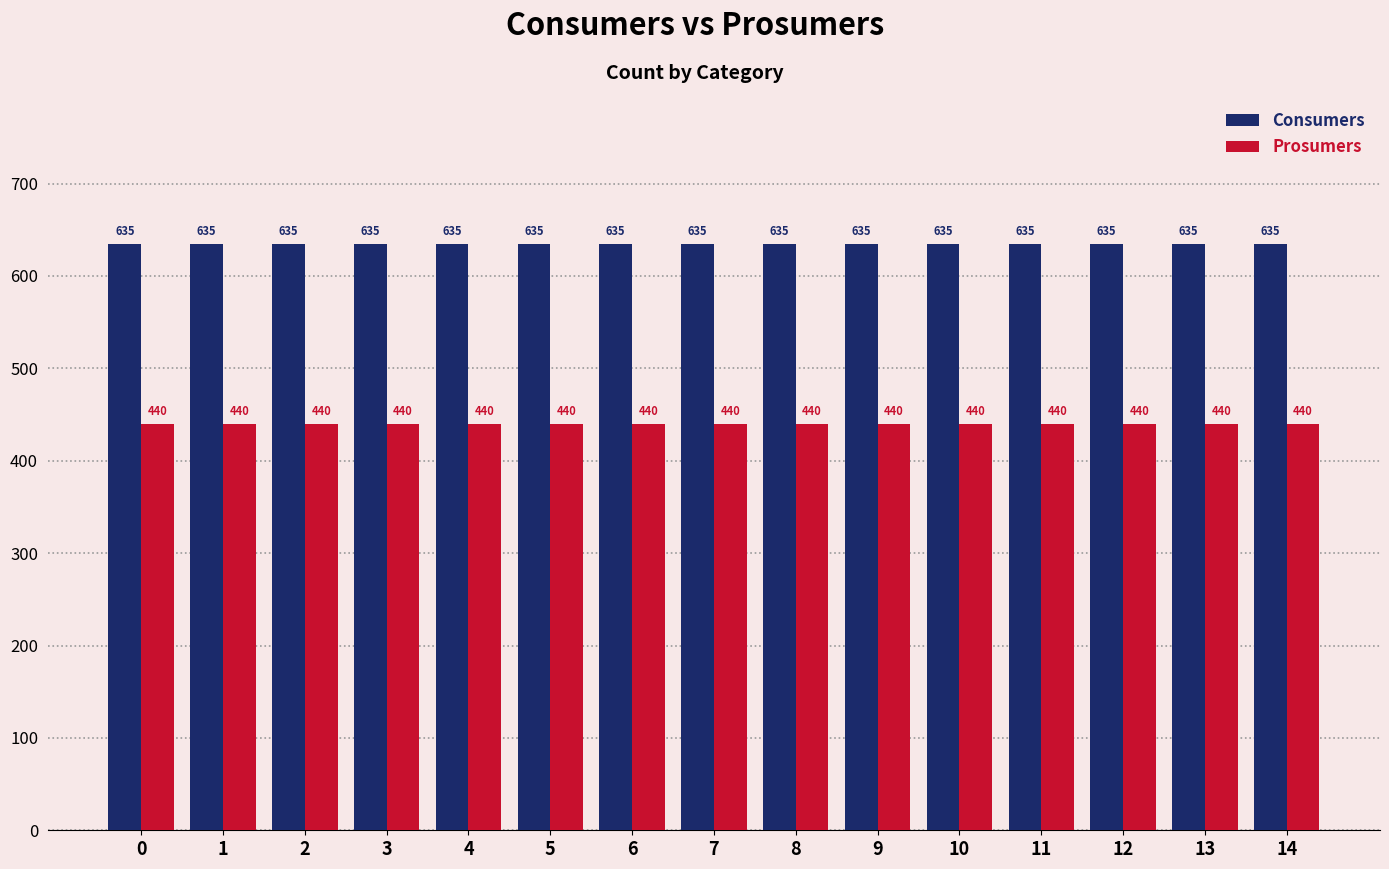

Rank the series by their maximum value, from lowest to highest.

Prosumers, Consumers